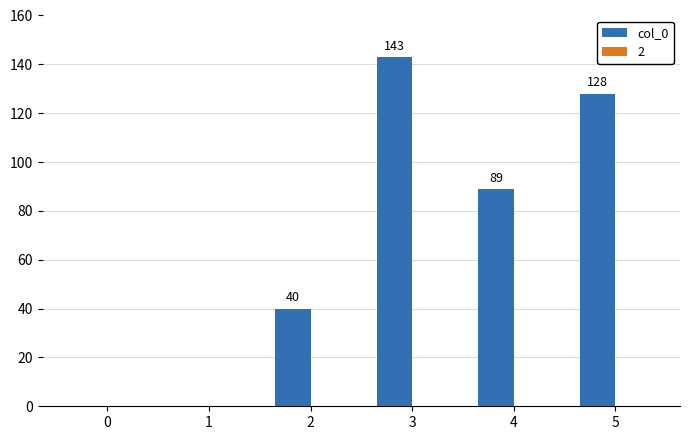

Where does the data first go above 89?

3